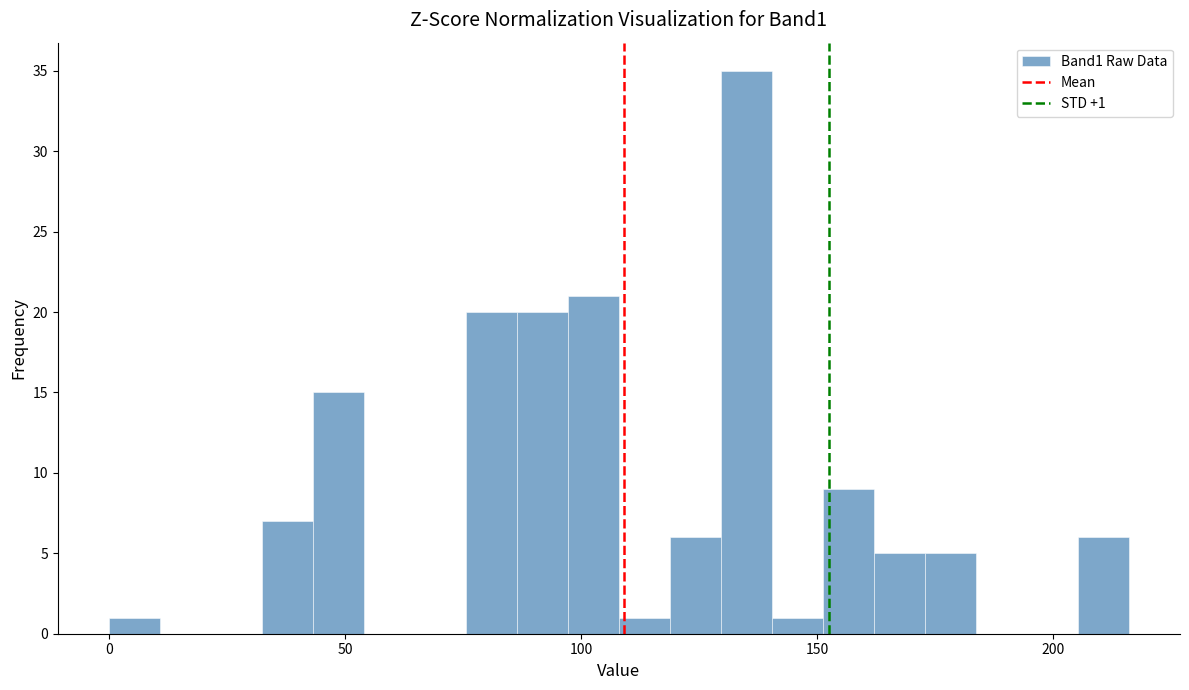

Read against the x-axis, roughly where is the centre of the tallest bar?

135